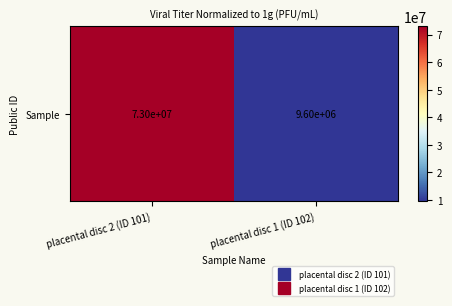

At which label is the value closest to 41300000?

placental disc 2 (ID 101)